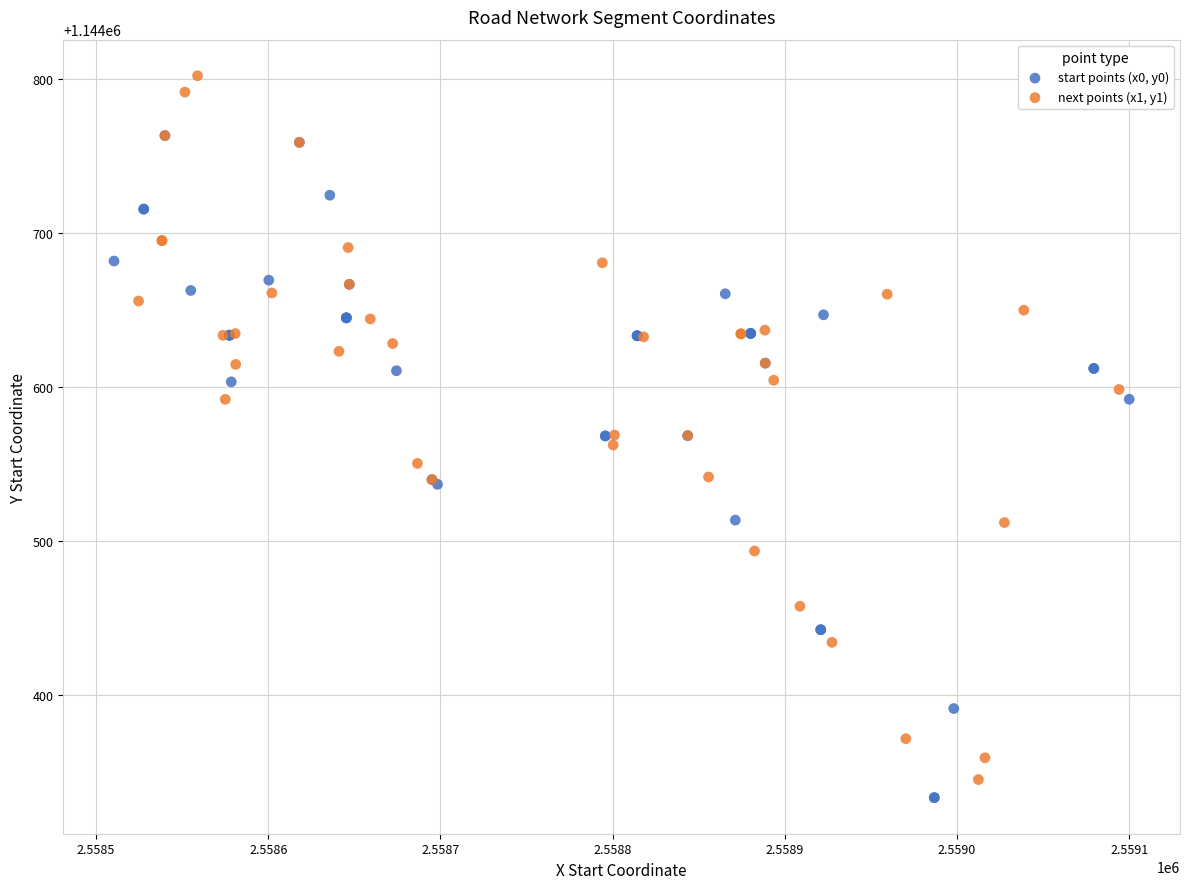

Which series reaches the minimum Y coordinate?

start points (x0, y0)